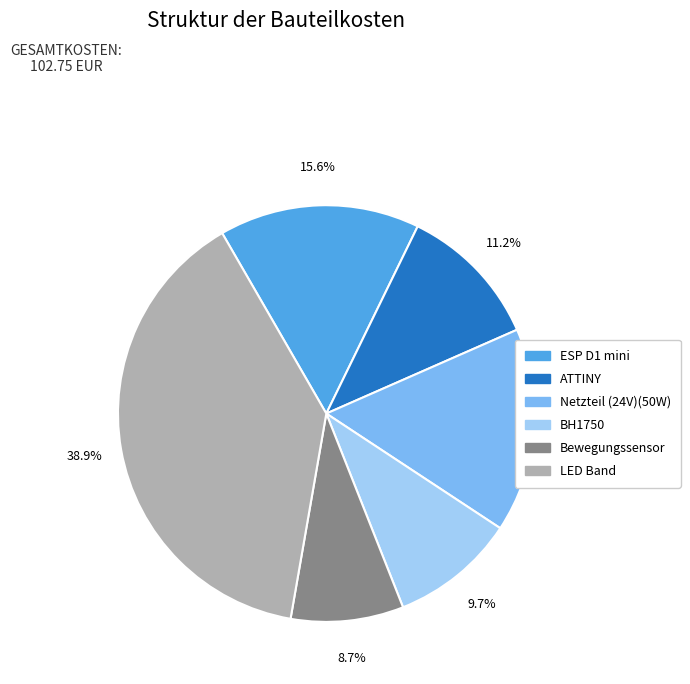

To the nearest percent, what portion does ESP D1 mini represent?

16%